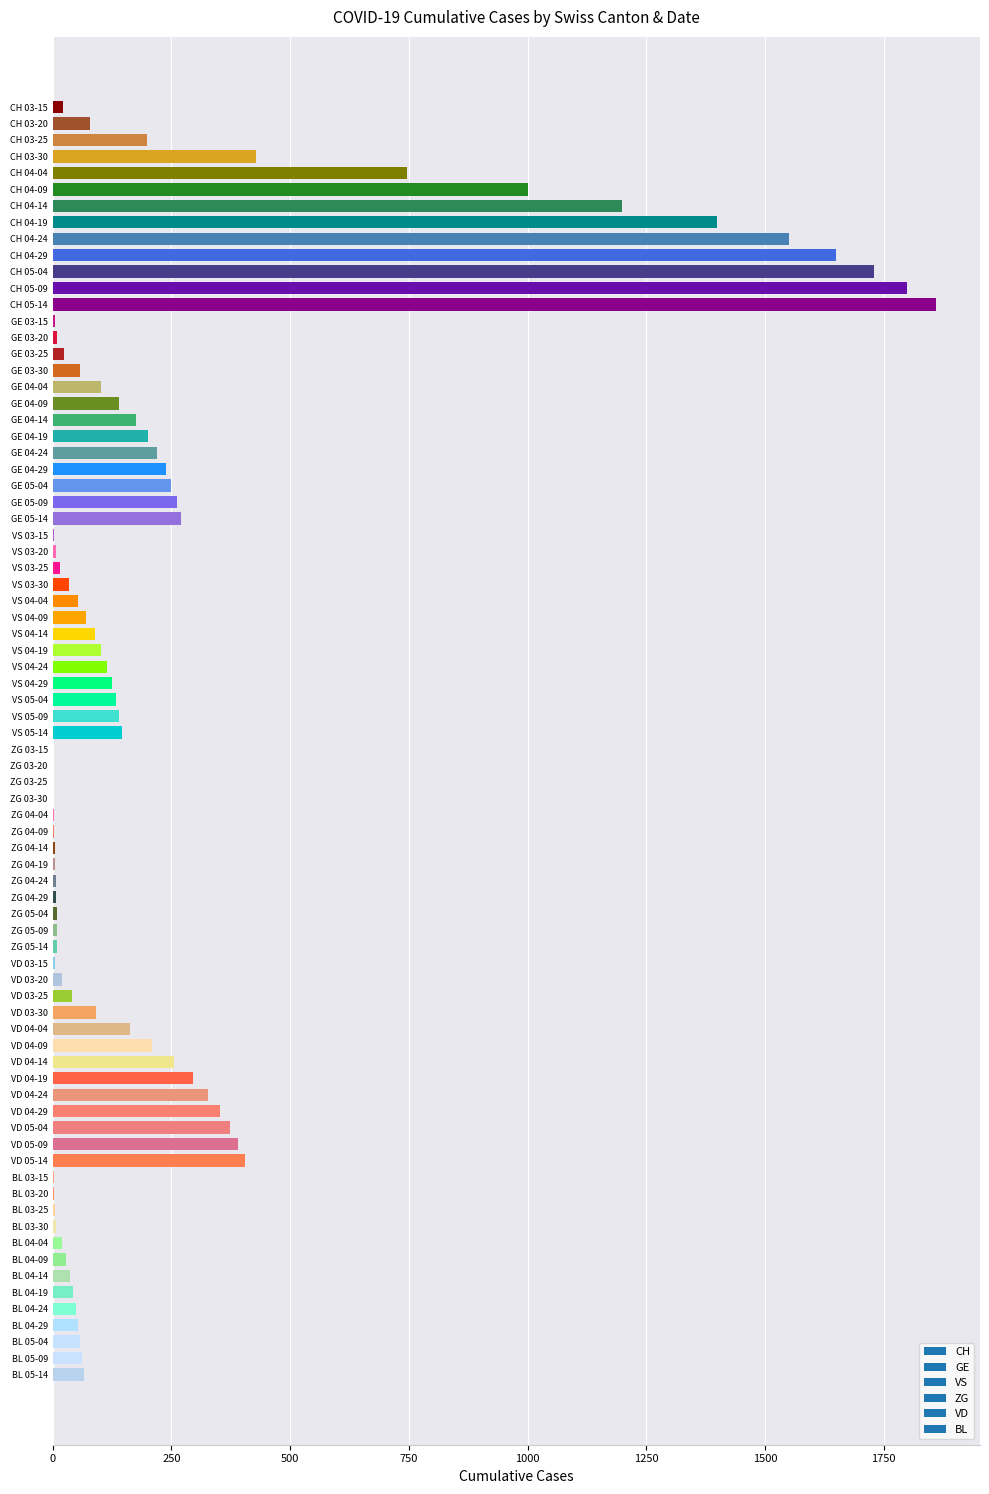

The value at VD 04-29 is 530. True or false?

False